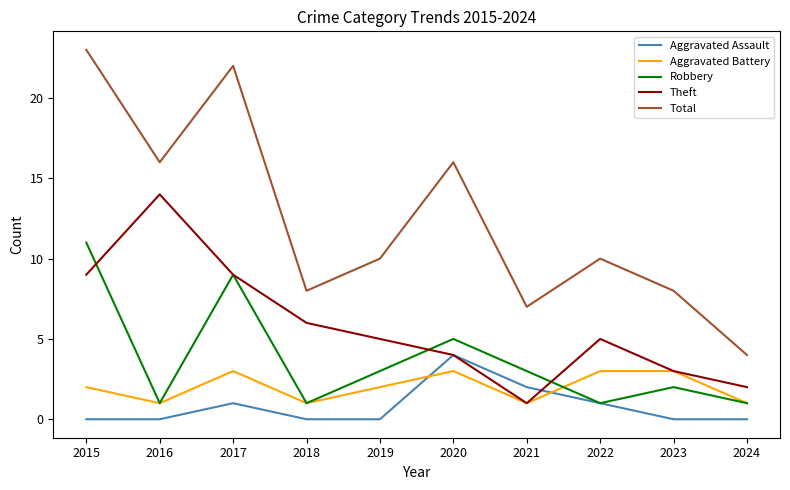

Count the number of categories in the chart.

10